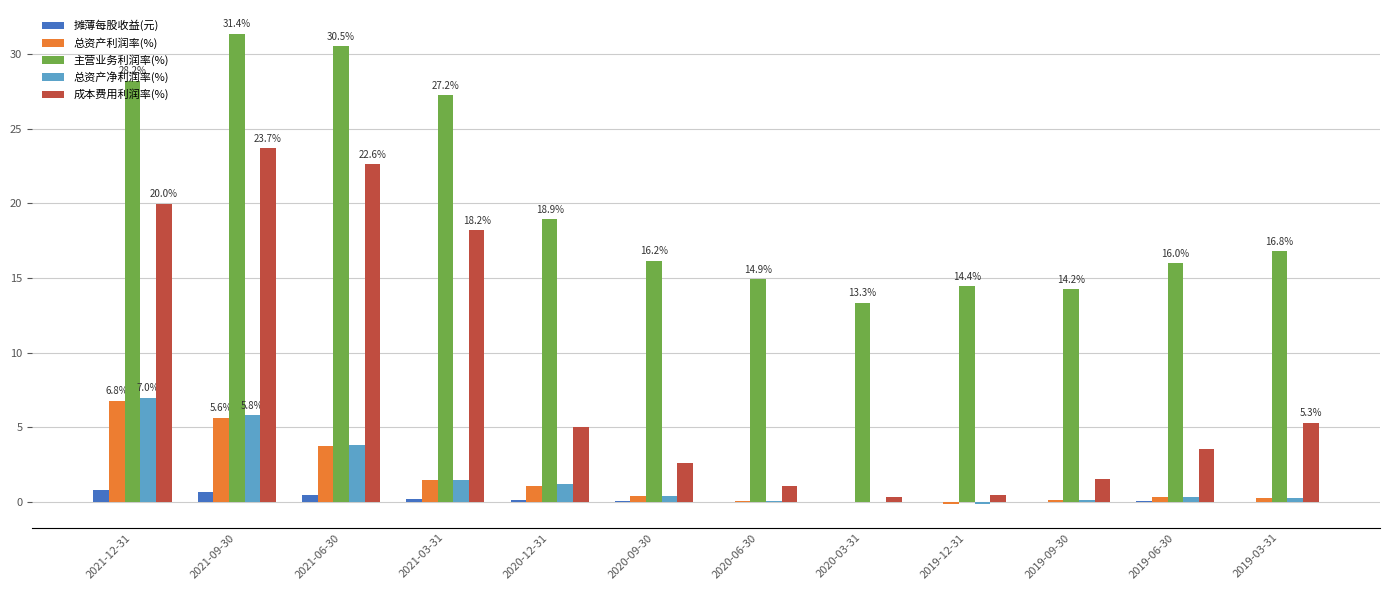

At which label does 成本费用利润率(%) reach its peak?

2021-09-30